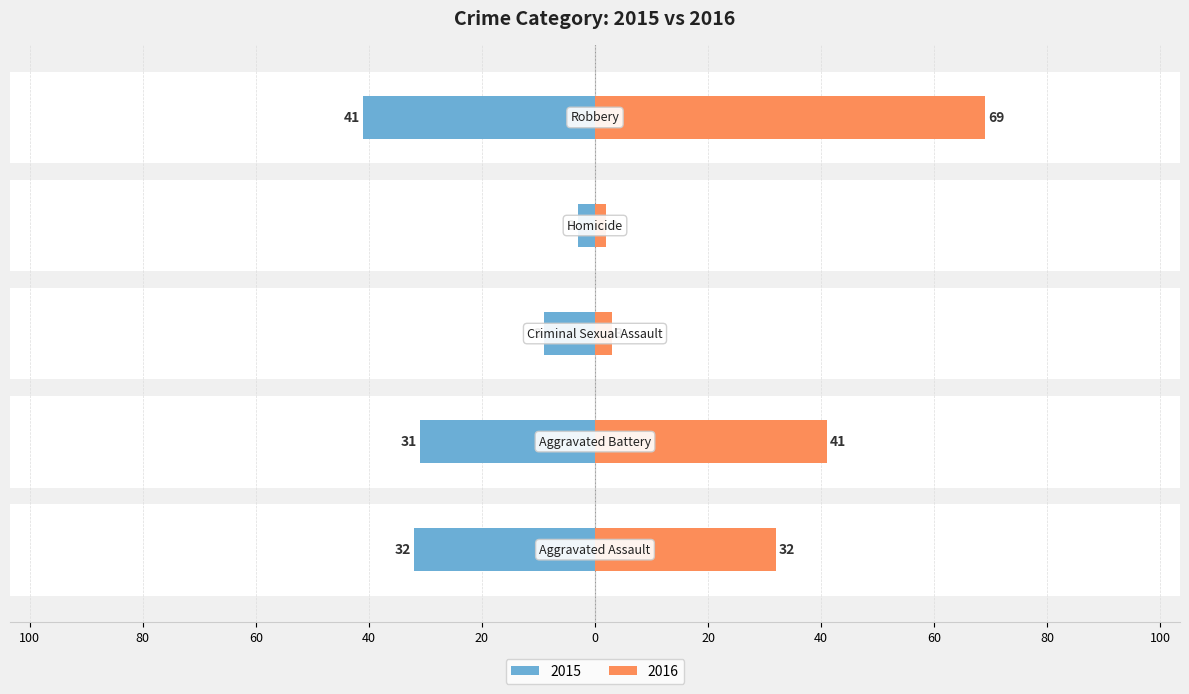

Count the number of data series in this chart.

2